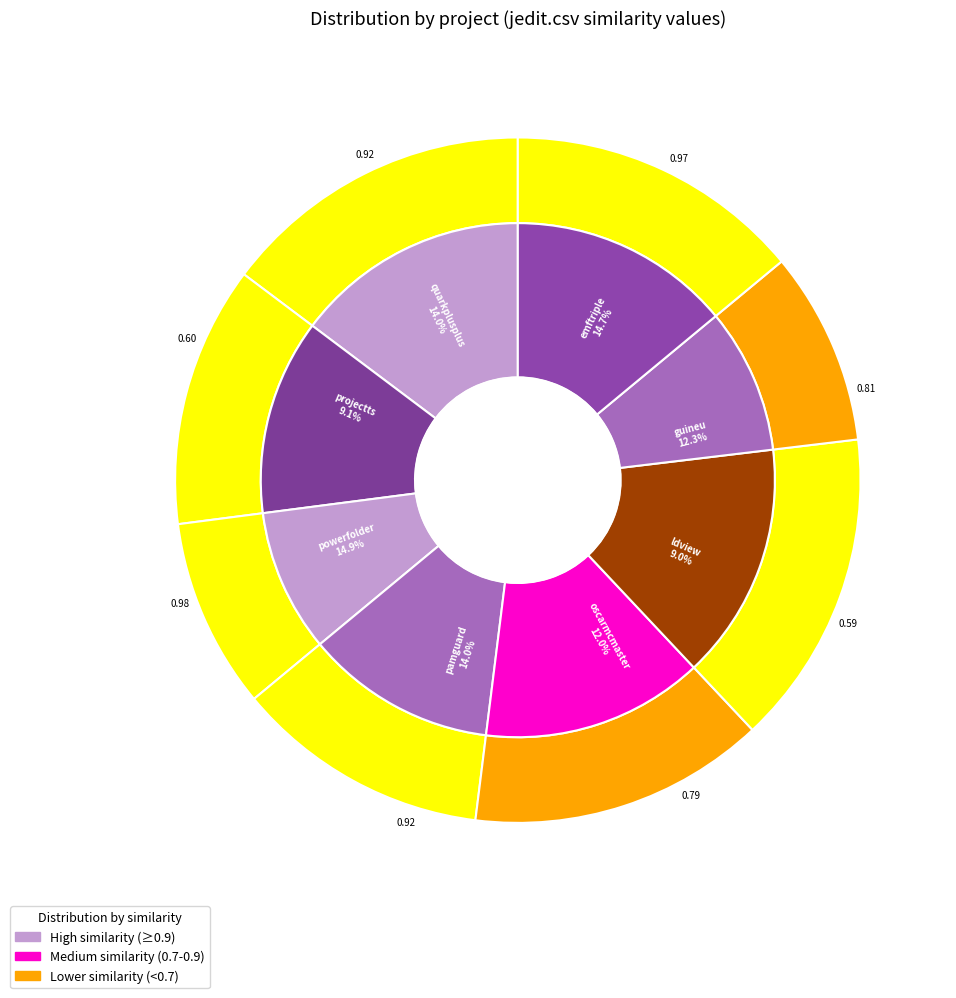

To the nearest percent, what is the combined percentage of ldview.csv and oscarmcmaster.csv?

21%